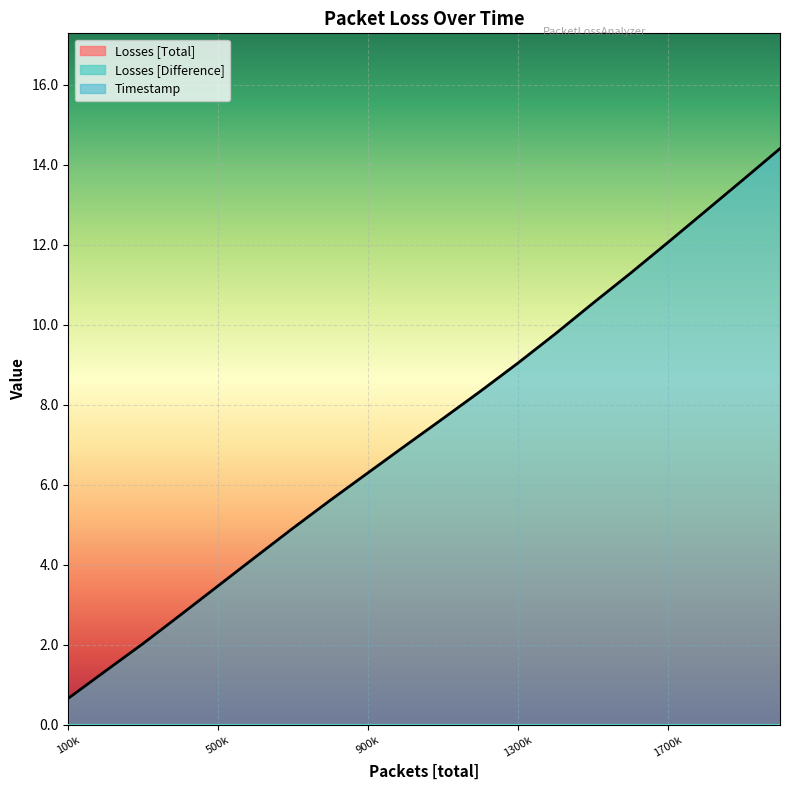

Reading right to left, extract all data points from this chart.

Losses [Total]: 0.0	0.0	0.0	0.0	0.0	0.0	0.0	0.0	0.0	0.0	0.0	0.0	0.0	0.0	0.0	0.0	0.0	0.0	0.0	0.0
Losses [Difference]: 0.0	0.0	0.0	0.0	0.0	0.0	0.0	0.0	0.0	0.0	0.0	0.0	0.0	0.0	0.0	0.0	0.0	0.0	0.0	0.0
Timestamp: 14.4	13.6	12.8	12.1	11.3	10.5	9.8	9.0	8.3	7.7	7.0	6.3	5.6	4.9	4.2	3.5	2.7	2.0	1.4	0.7